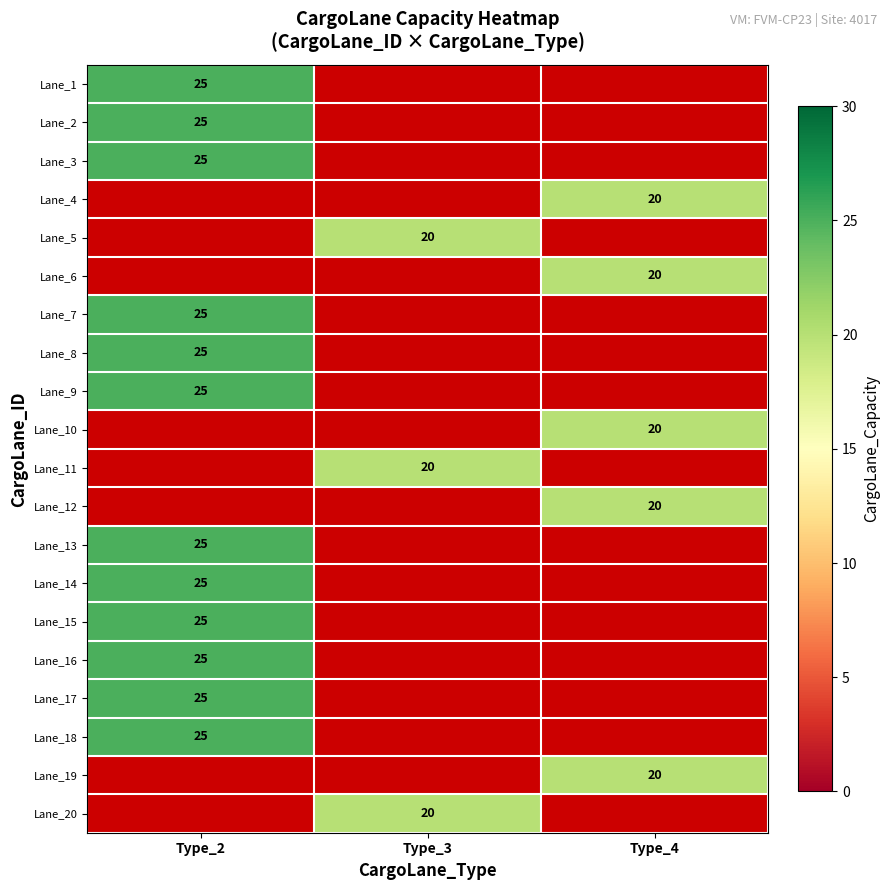

At how many categories does at least one series exceed 21?

1